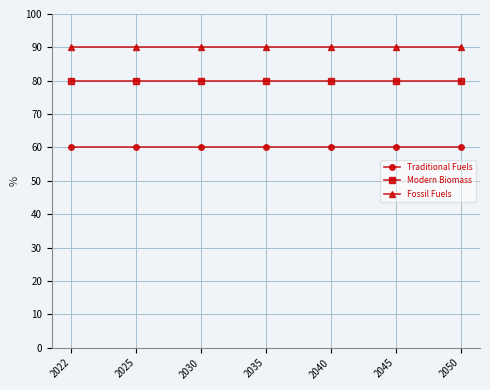

List the series in order of their peak value, lowest first.

Traditional Fuels, Modern Biomass, Fossil Fuels